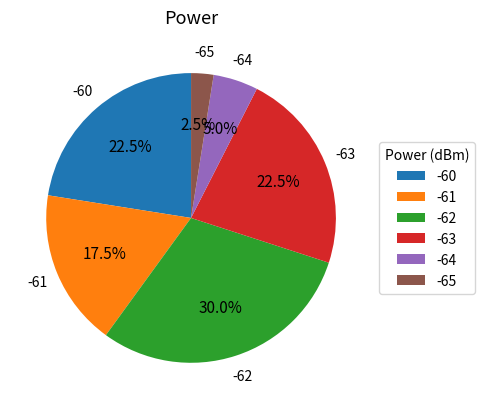

To the nearest percent, what is the average slice percentage?

17%